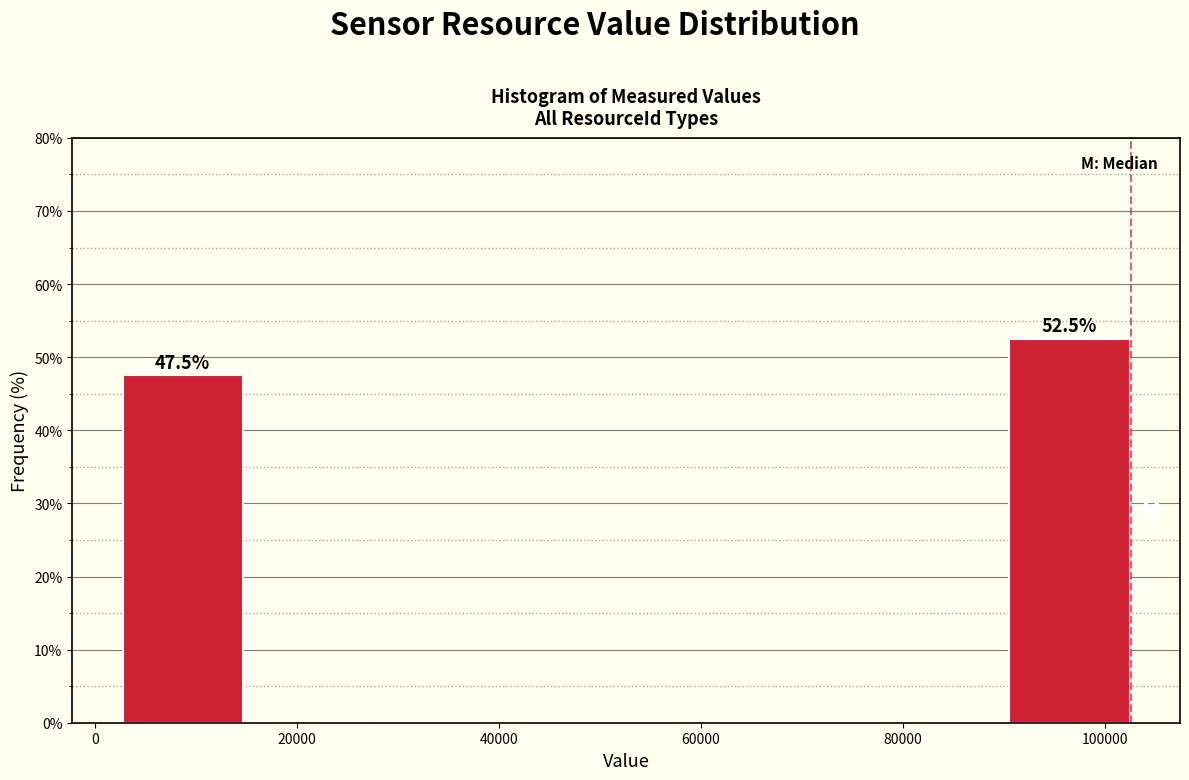

Which range on the x-axis has the tallest bar?

90000 to 102000